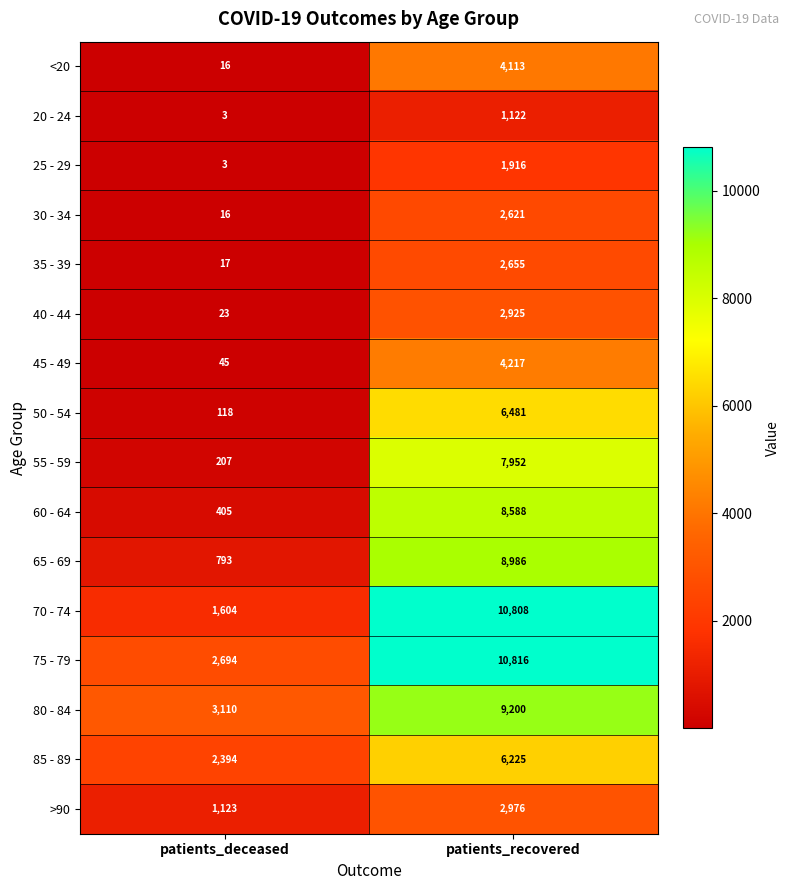

Which series has the largest range (max minus min)?

70 - 74